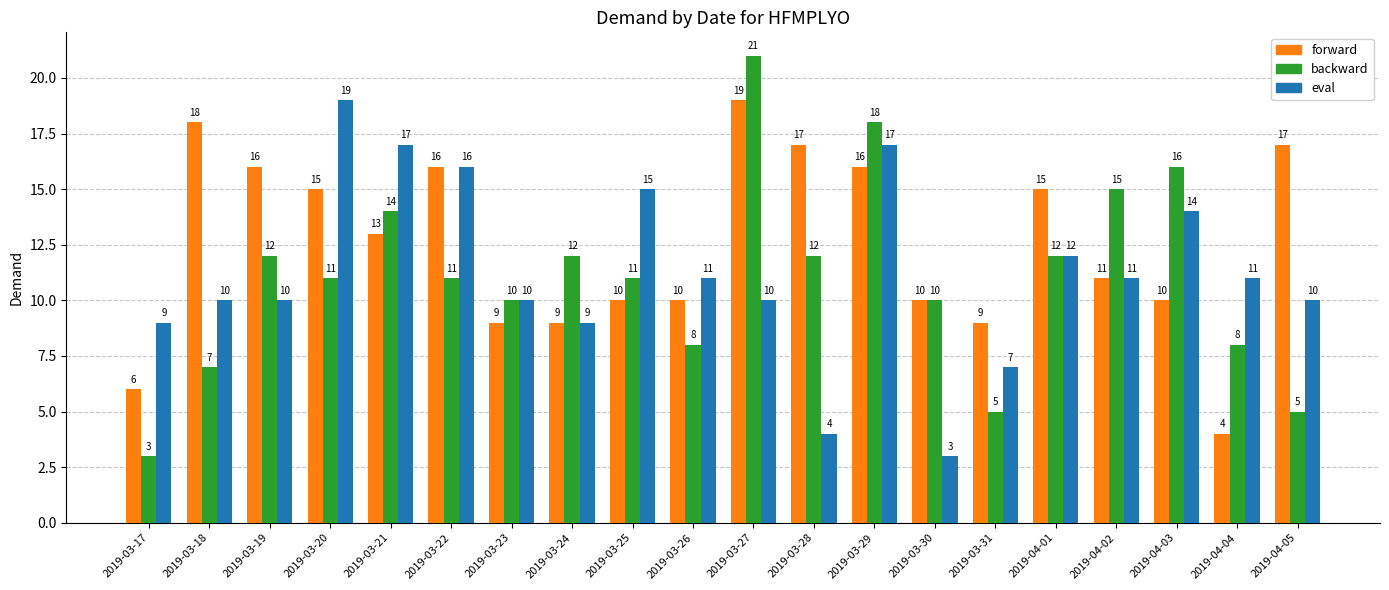

What position from the right is 2019-03-29?

8